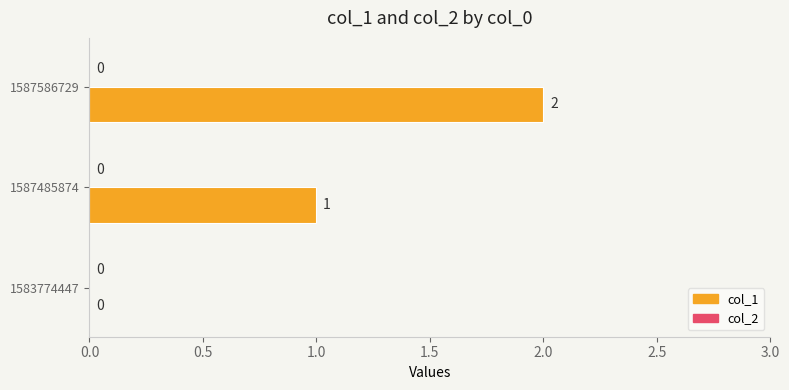

True or false: the data shows 3 at 1587586729.

False